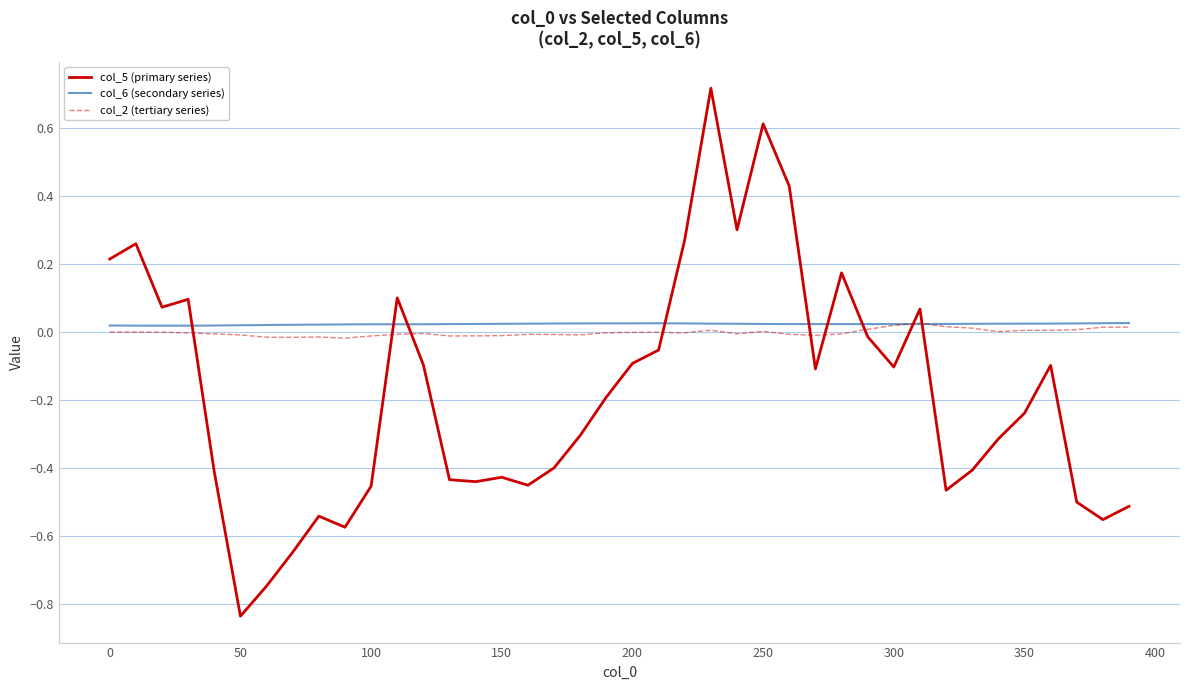

Which series has the widest spread of values?

col_5 (primary series)